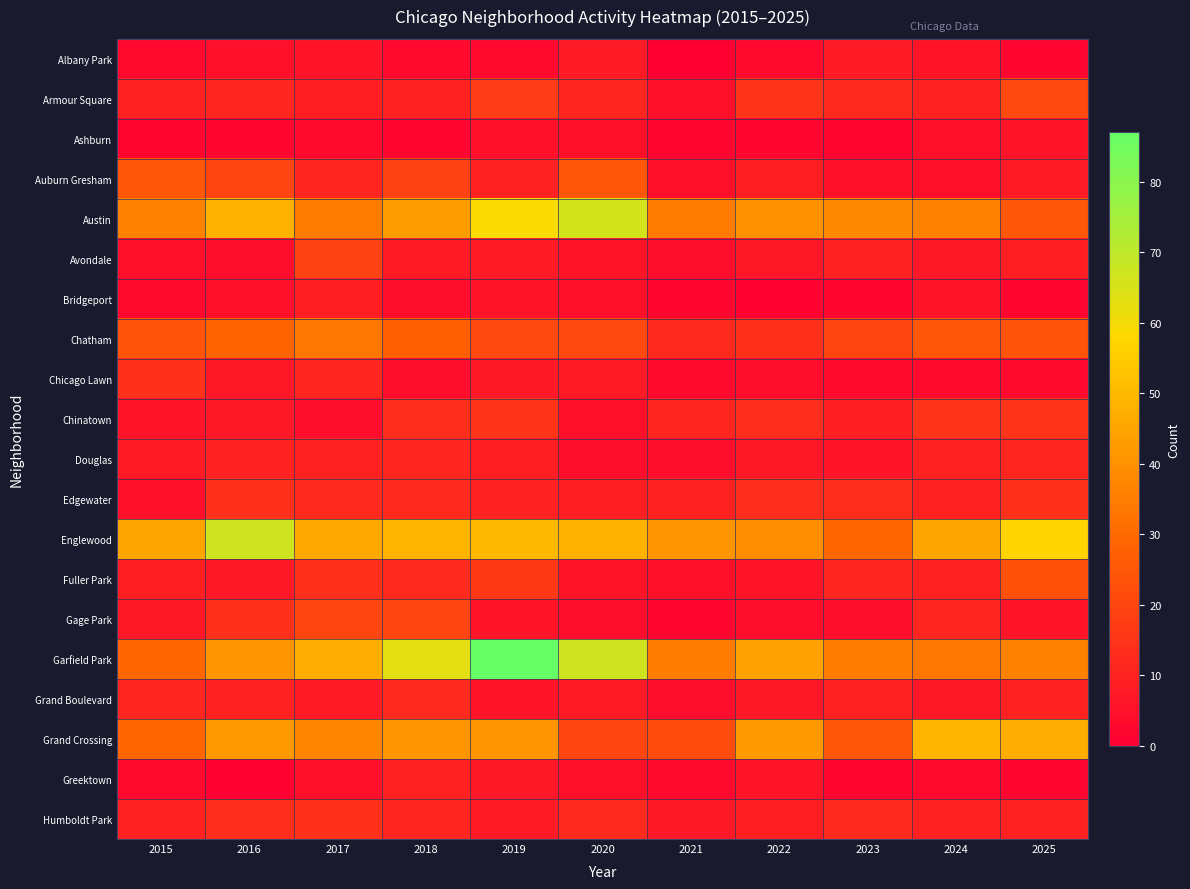

How many series are shown in this chart?

20